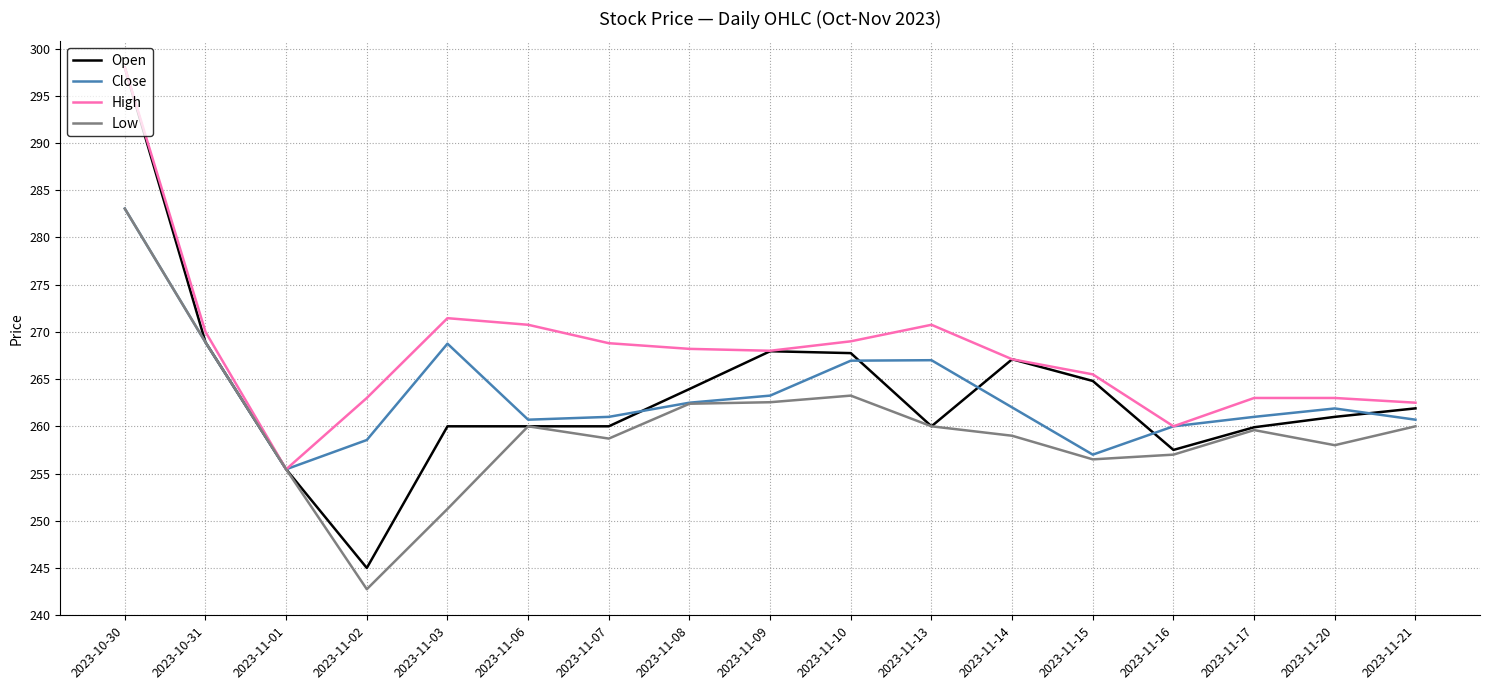

What is the smallest value displayed?

242.8